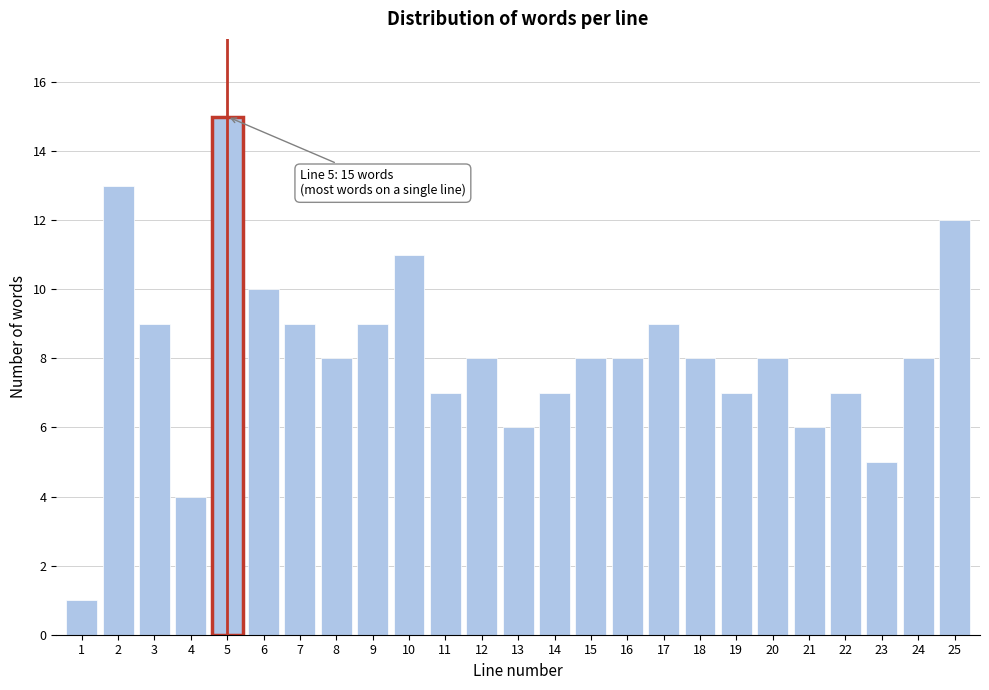

Reading left to right, what are all the values shown in this chart?

1=1	2=13	3=9	4=4	5=15	6=10	7=9	8=8	9=9	10=11	11=7	12=8	13=6	14=7	15=8	16=8	17=9	18=8	19=7	20=8	21=6	22=7	23=5	24=8	25=12